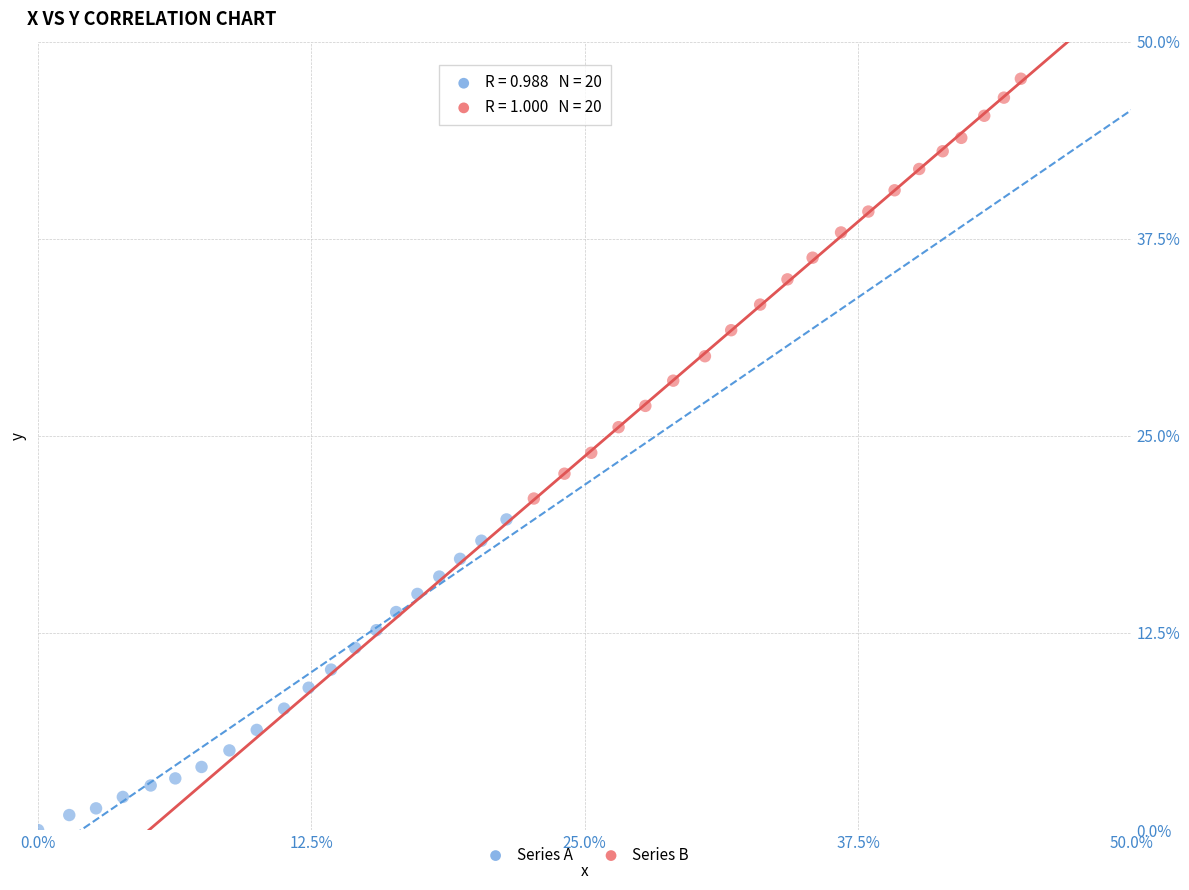

Which series has the largest Y range (max minus min)?

Series B